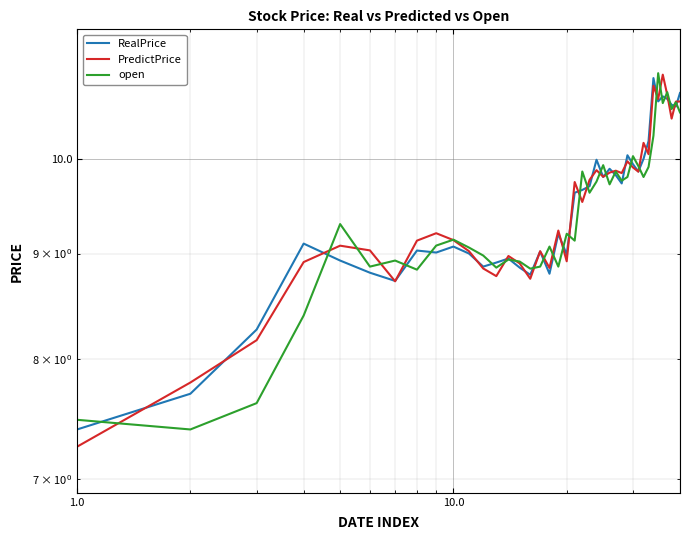

The value of RealPrice at 1.0 is 13.0. True or false?

False